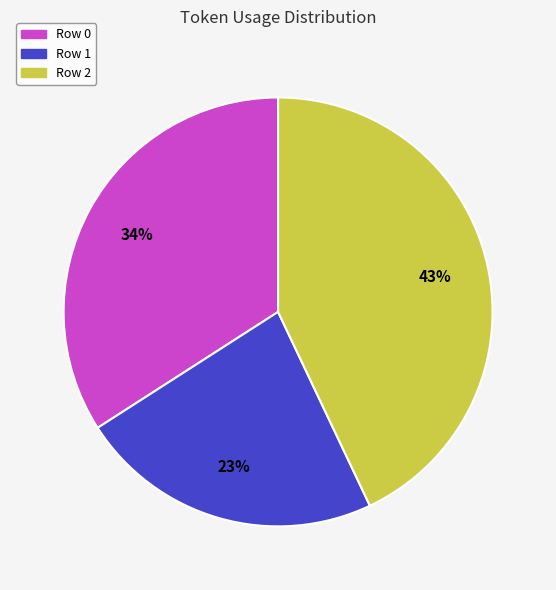

Is there any slice that represents more than half of the pie?

No